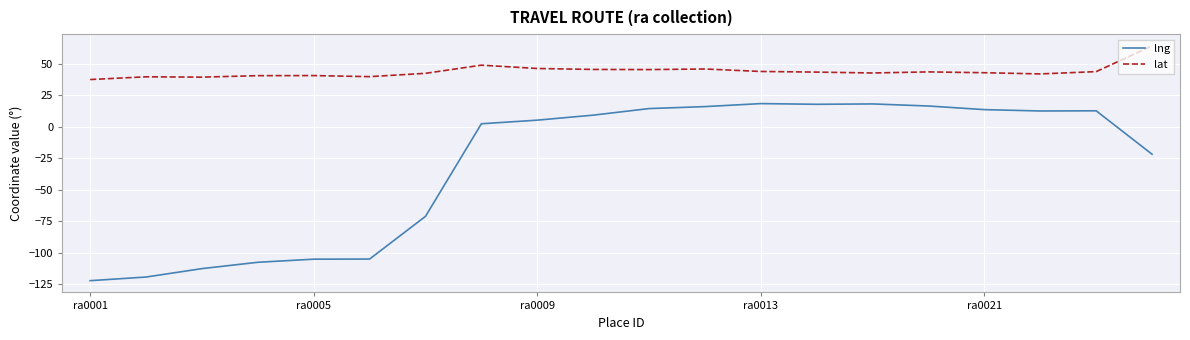

Which series has the largest total across all categories?

lat